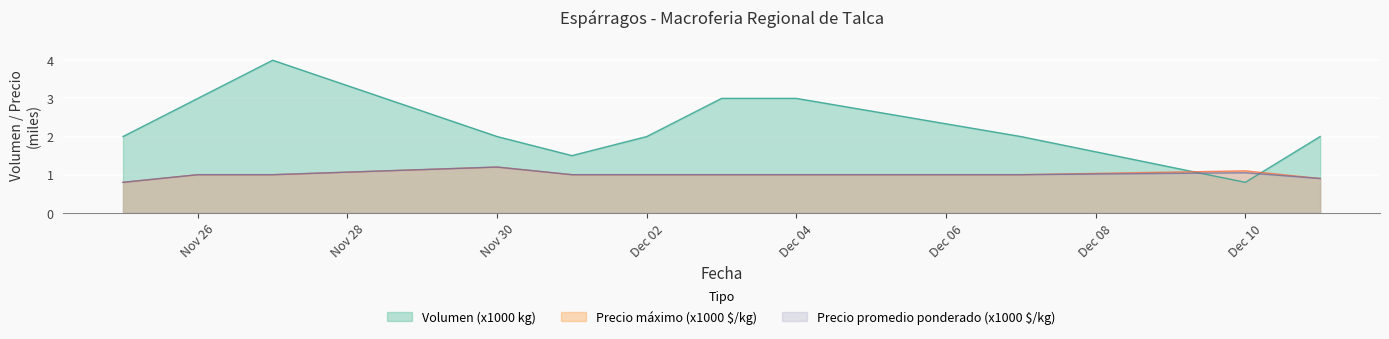

The value of Precio promedio ponderado (x1000 $/kg) at Dec 04 is 1.0. True or false?

True